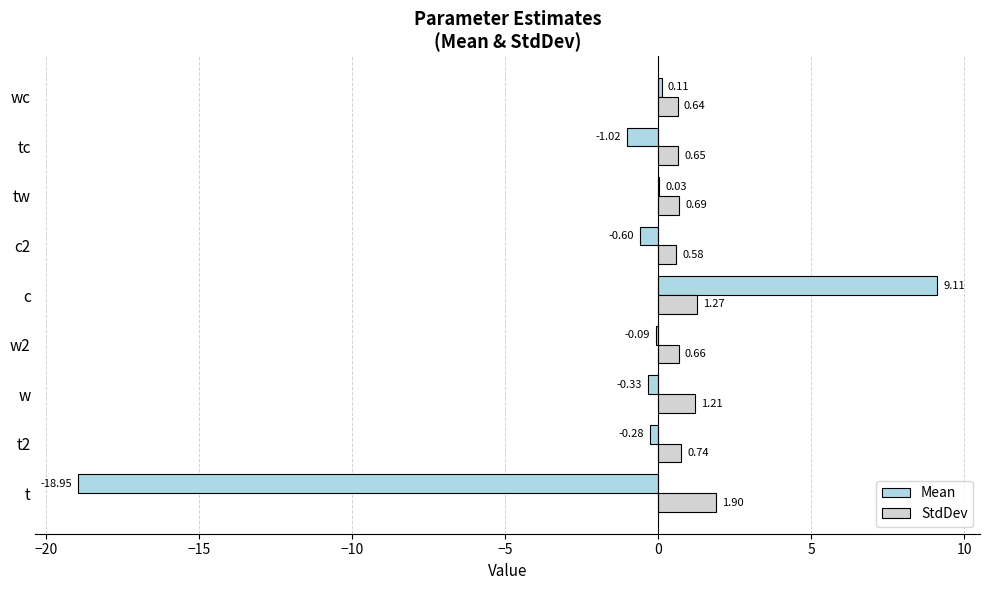

What are all the series names shown in the legend?

Mean, StdDev